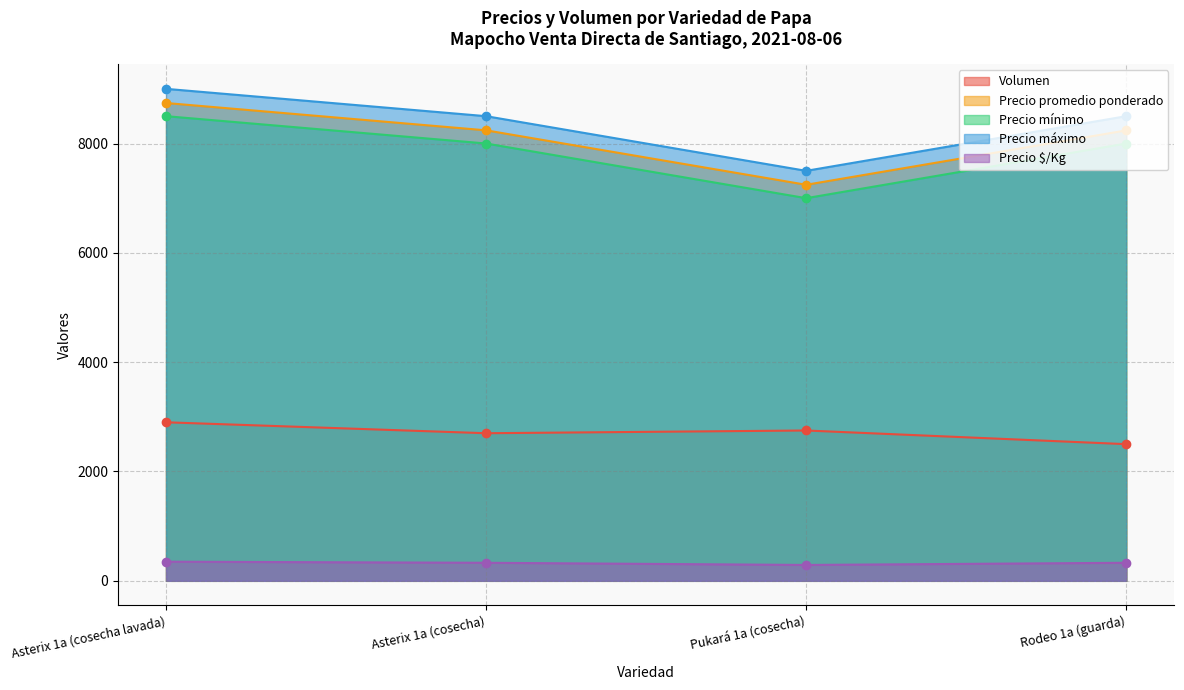

Rank the series by their maximum value, from highest to lowest.

Precio máximo, Precio promedio ponderado, Precio mínimo, Volumen, Precio $/Kg